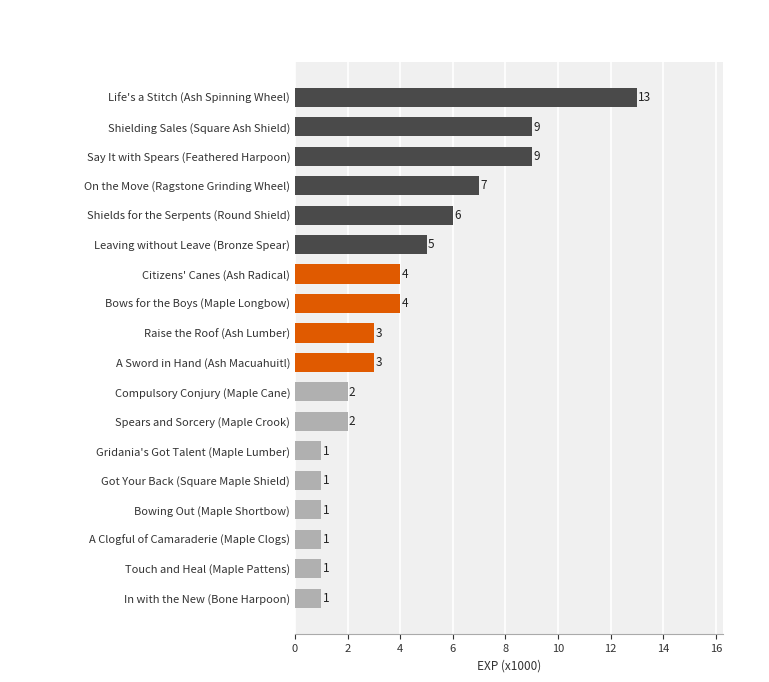

What is the difference between the second highest and second lowest values?

8